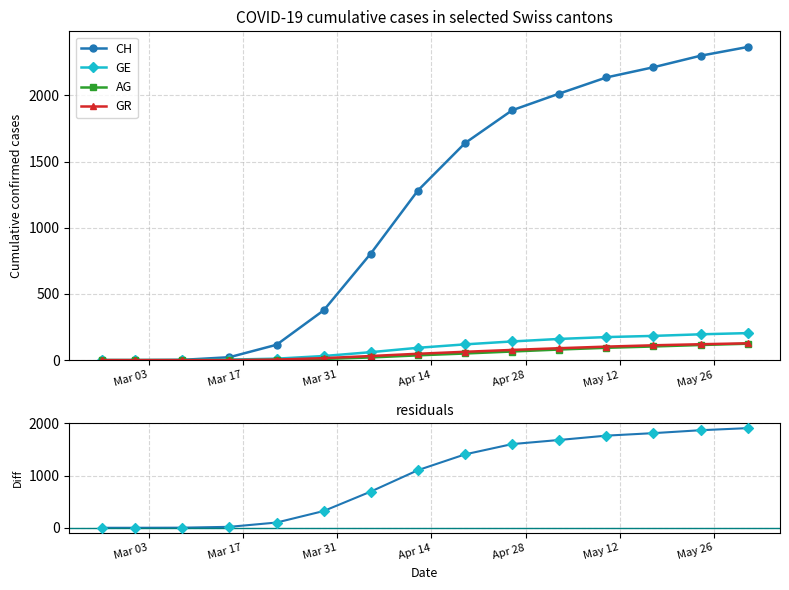

What is the maximum value for CH?

2365